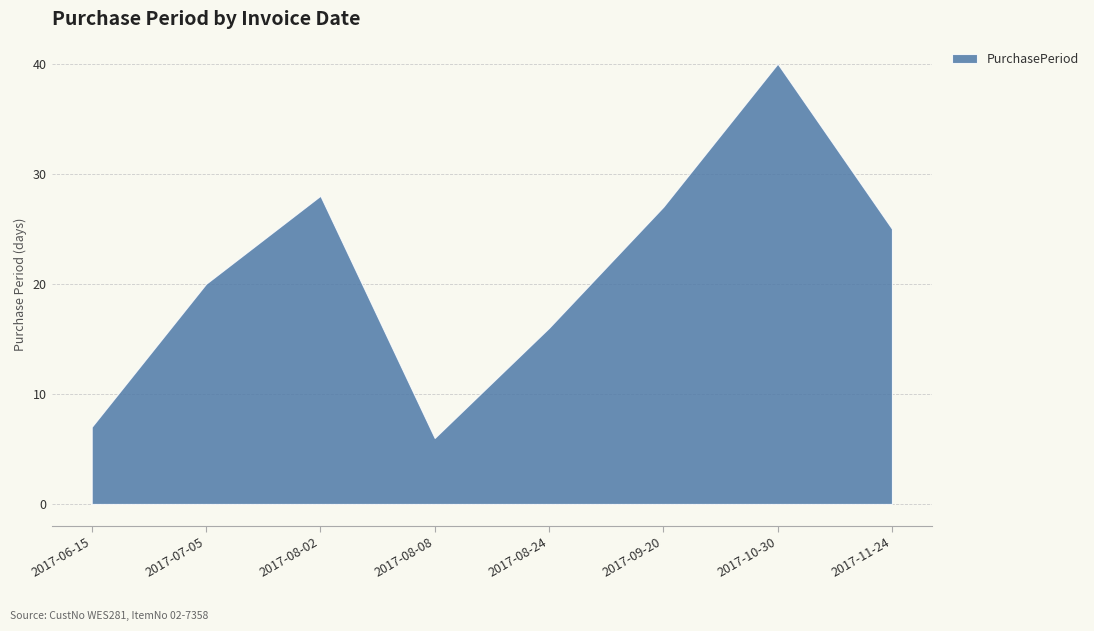

Where is the first local minimum?

2017-08-08